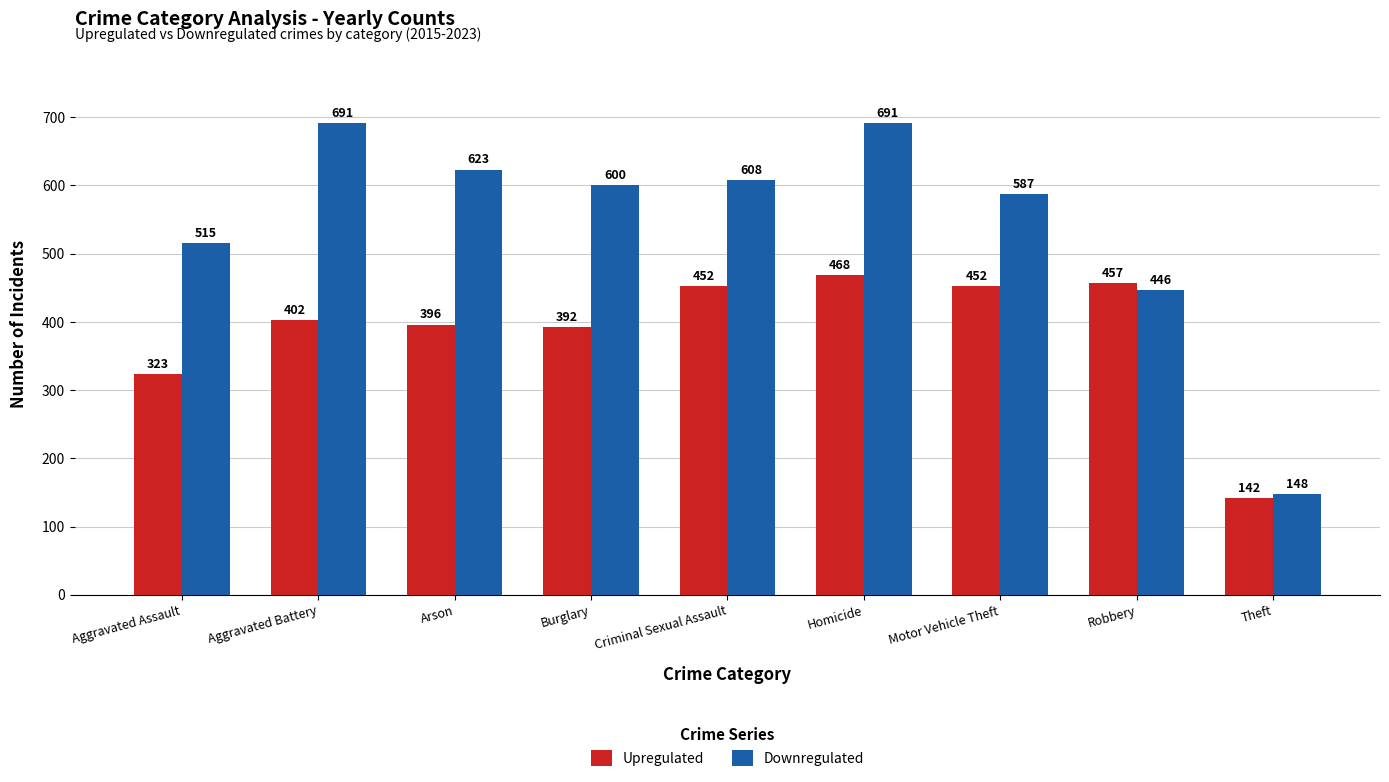

What is the total value across all series at Aggravated Assault?

838